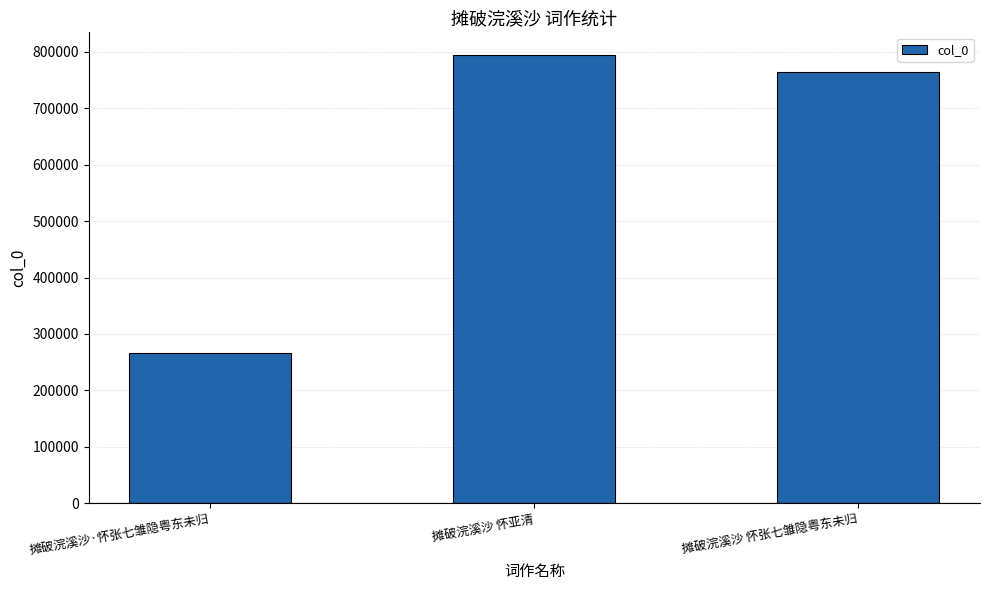

What is the maximum value shown in the chart?

794750